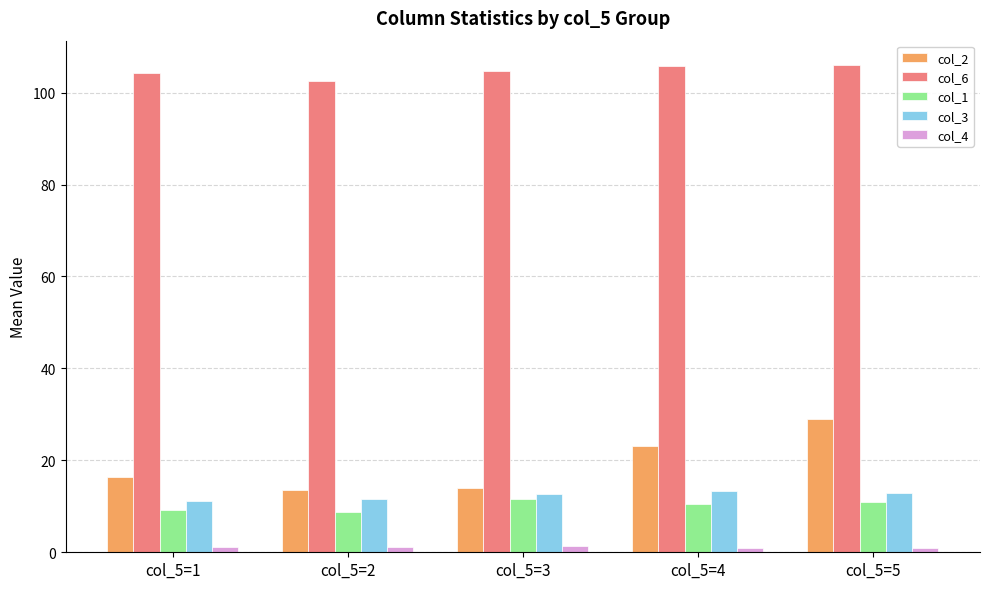

What is the sum of all col_2 values?

95.9